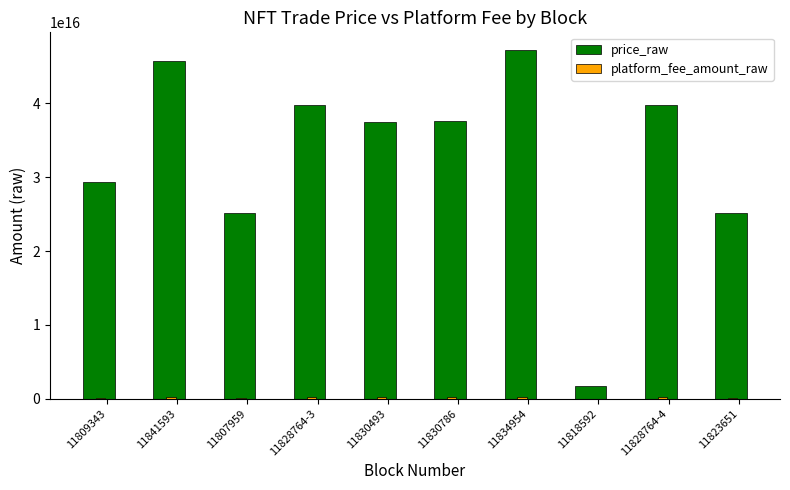

The value of price_raw at 11828764-4 is 68954716954417176. True or false?

False